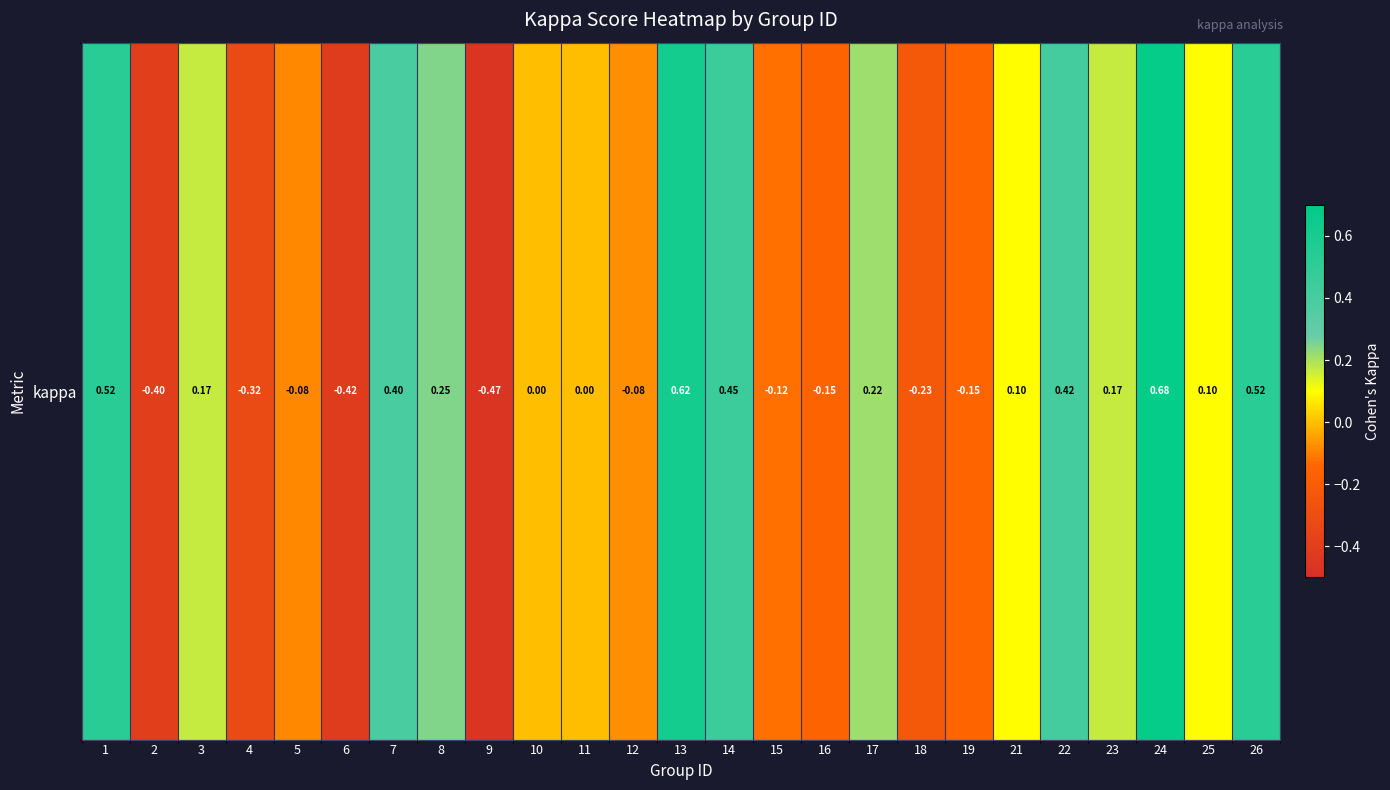

How many distinct data groups are displayed?

1